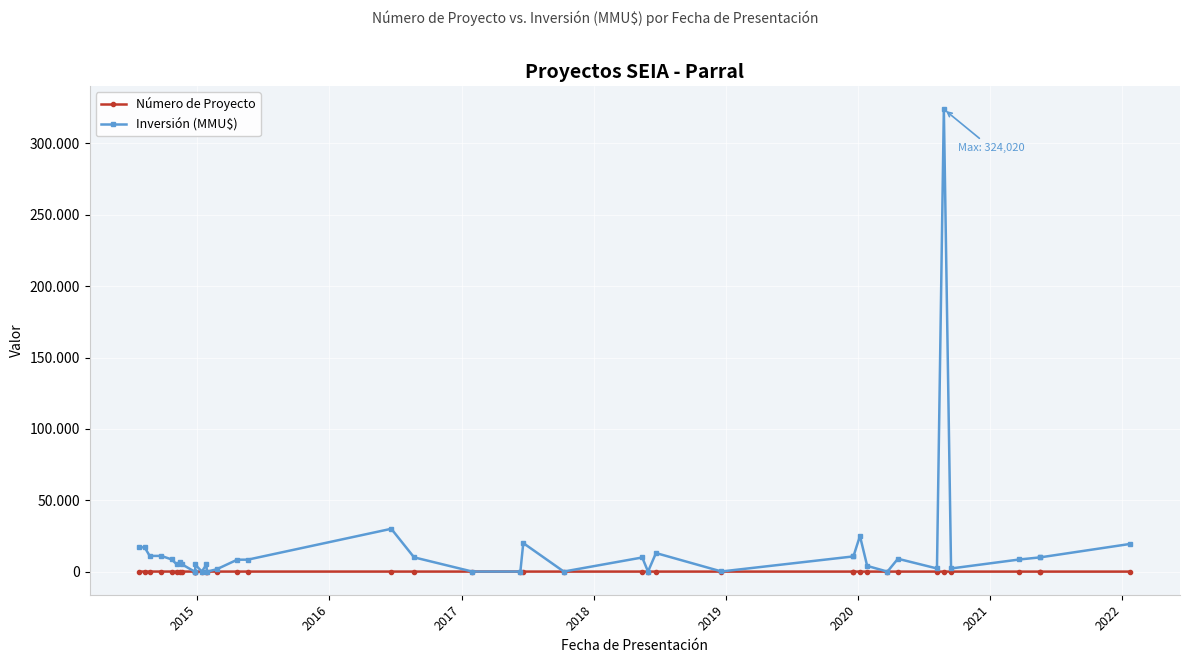

Rank the series by their maximum value, from lowest to highest.

Número de Proyecto, Inversión (MMU$)